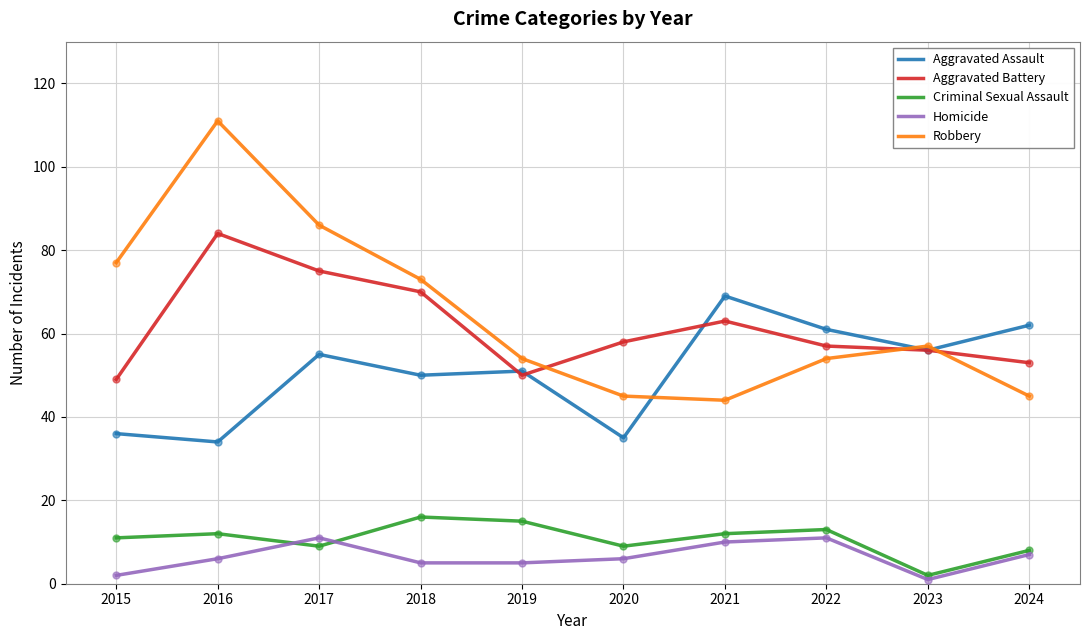

Reading right to left, extract all data points from this chart.

Aggravated Assault: 2024=62	2023=56	2022=61	2021=69	2020=35	2019=51	2018=50	2017=55	2016=34	2015=36
Aggravated Battery: 2024=53	2023=56	2022=57	2021=63	2020=58	2019=50	2018=70	2017=75	2016=84	2015=49
Criminal Sexual Assault: 2024=8	2023=2	2022=13	2021=12	2020=9	2019=15	2018=16	2017=9	2016=12	2015=11
Homicide: 2024=7	2023=1	2022=11	2021=10	2020=6	2019=5	2018=5	2017=11	2016=6	2015=2
Robbery: 2024=45	2023=57	2022=54	2021=44	2020=45	2019=54	2018=73	2017=86	2016=111	2015=77